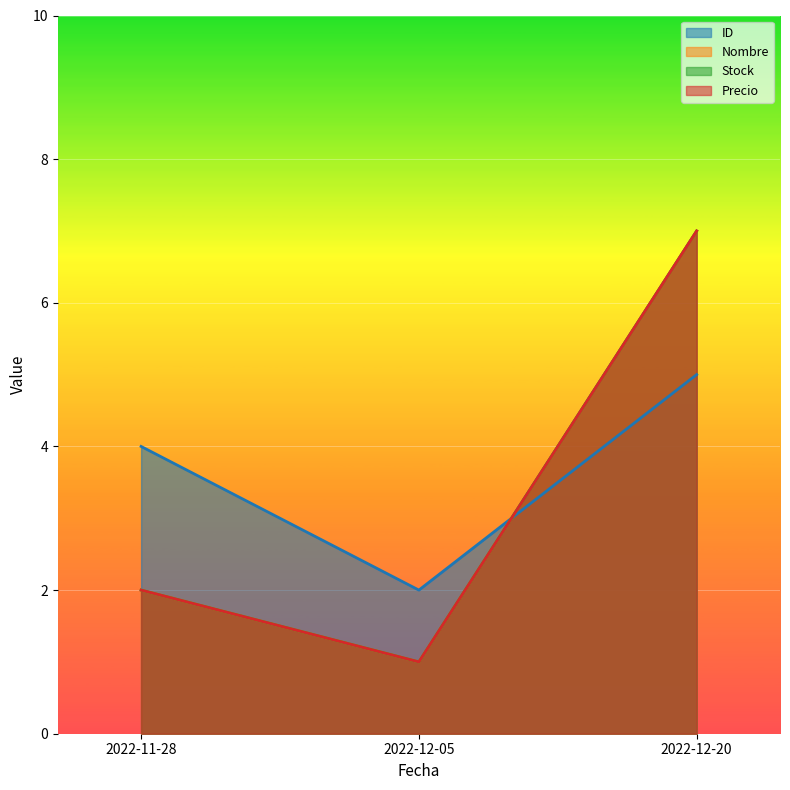

Reading right to left, what are all the values shown in this chart?

ID: 2022-12-20=5	2022-12-05=2	2022-11-28=4
Nombre: 2022-12-20=7	2022-12-05=1	2022-11-28=2
Stock: 2022-12-20=7	2022-12-05=1	2022-11-28=2
Precio: 2022-12-20=7	2022-12-05=1	2022-11-28=2